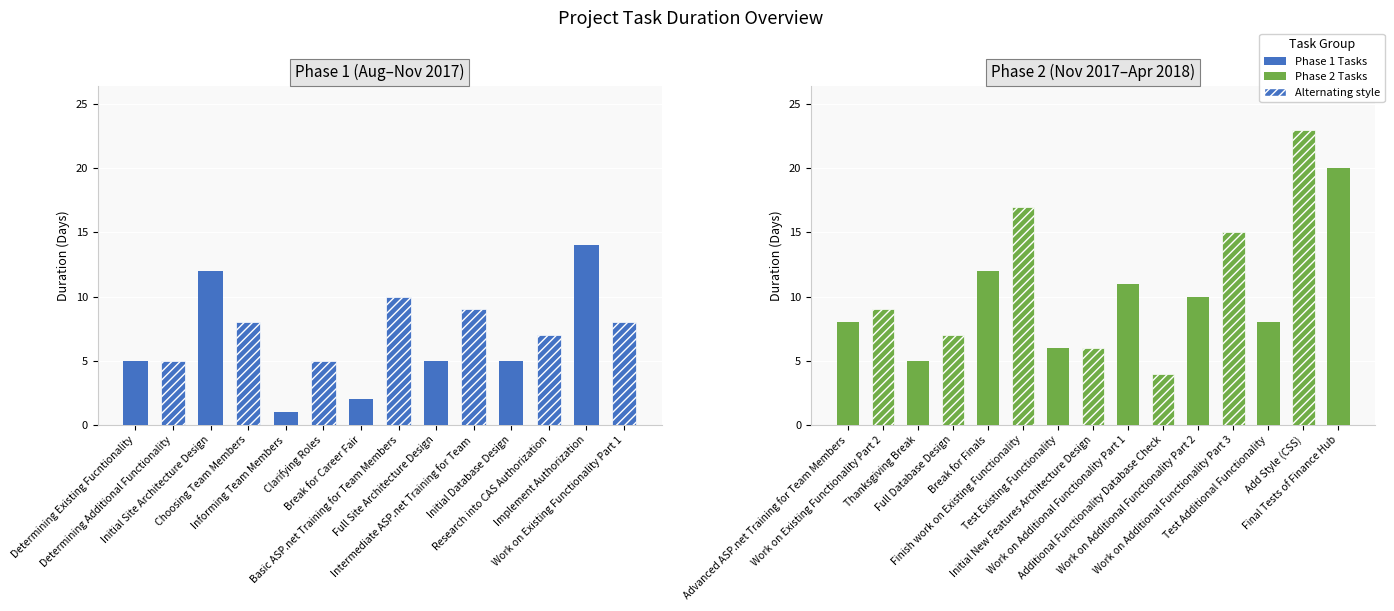

What is the average value?

11